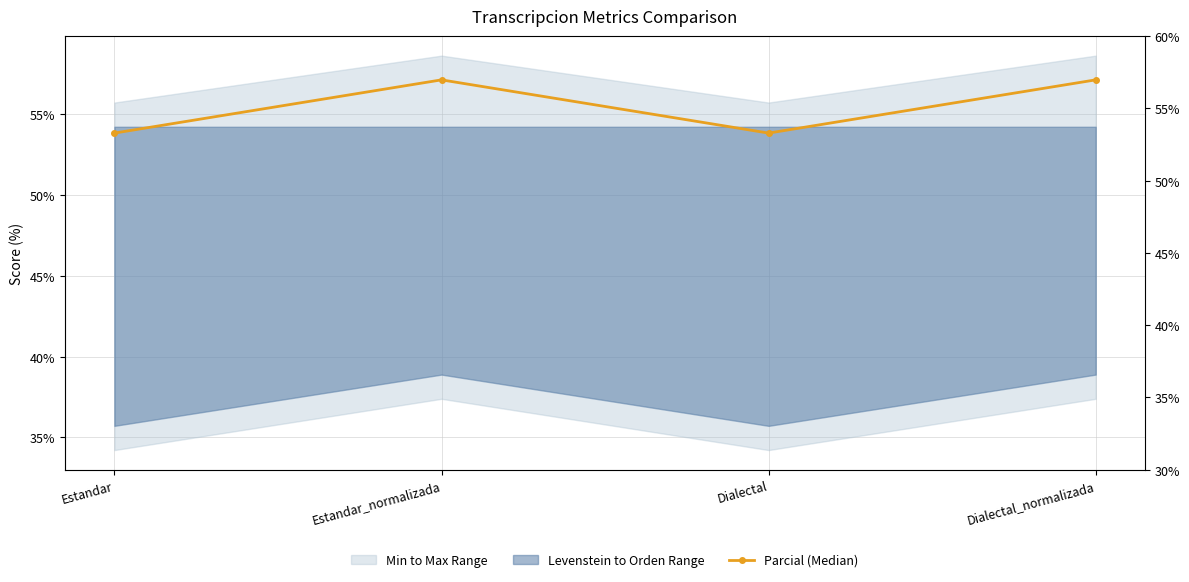

Does the chart have visible grid lines?

Yes